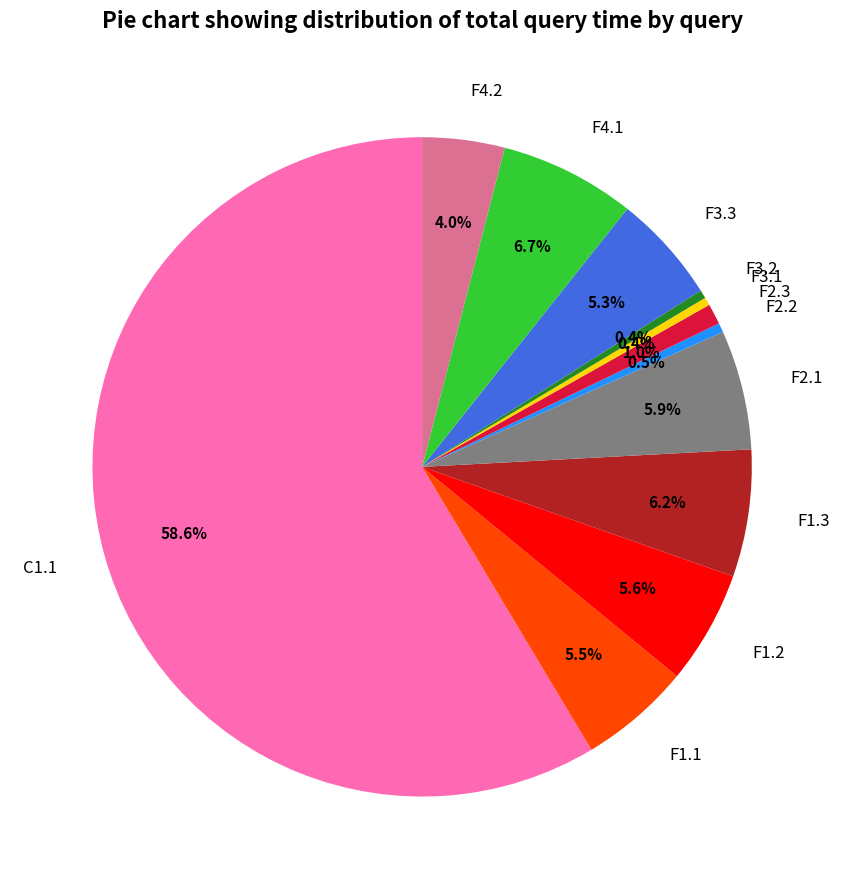

How much of the chart is everything except F4.1?

93.3%